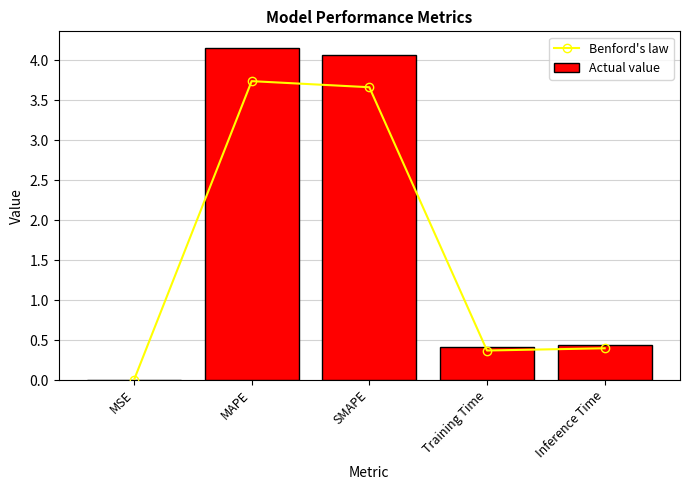

What is the difference between the maximum and minimum values in the Actual value series?

4.2